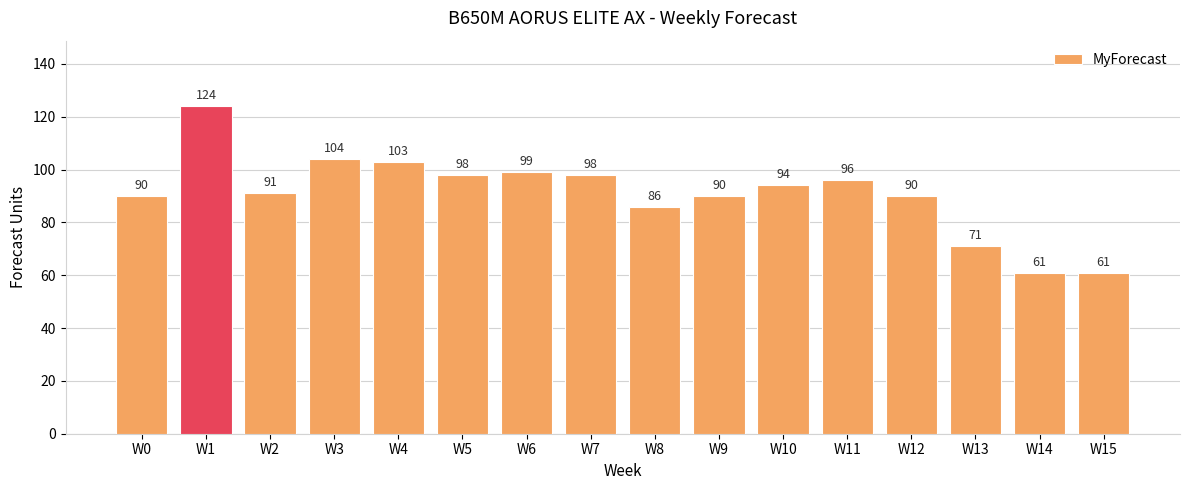

What is the greatest value displayed?

124